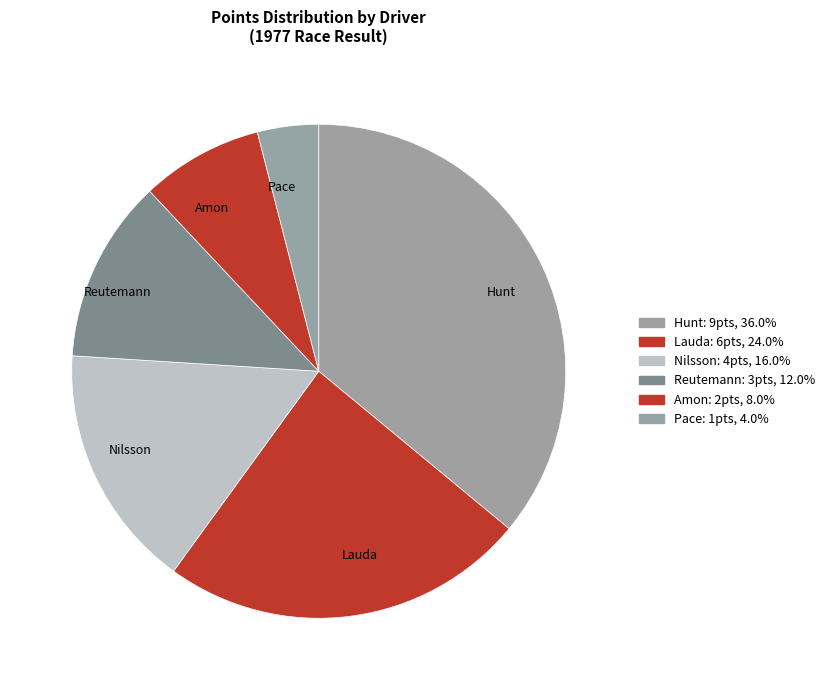

True or false: Amon accounts for 8% of the total.

True